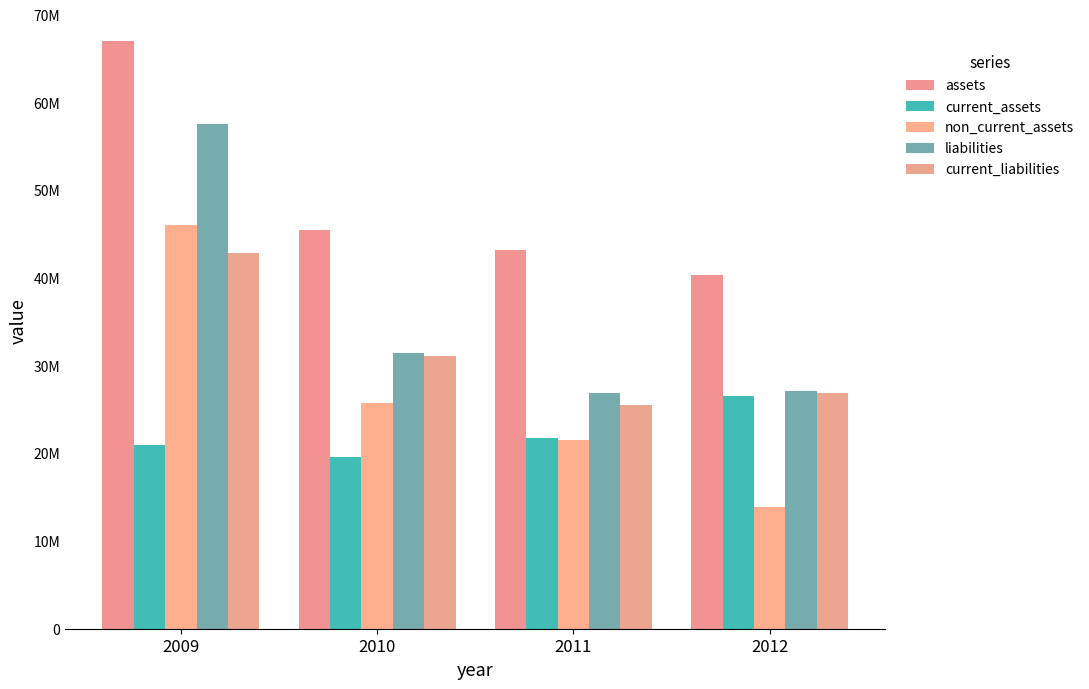

Does the chart contain stacked bars?

No